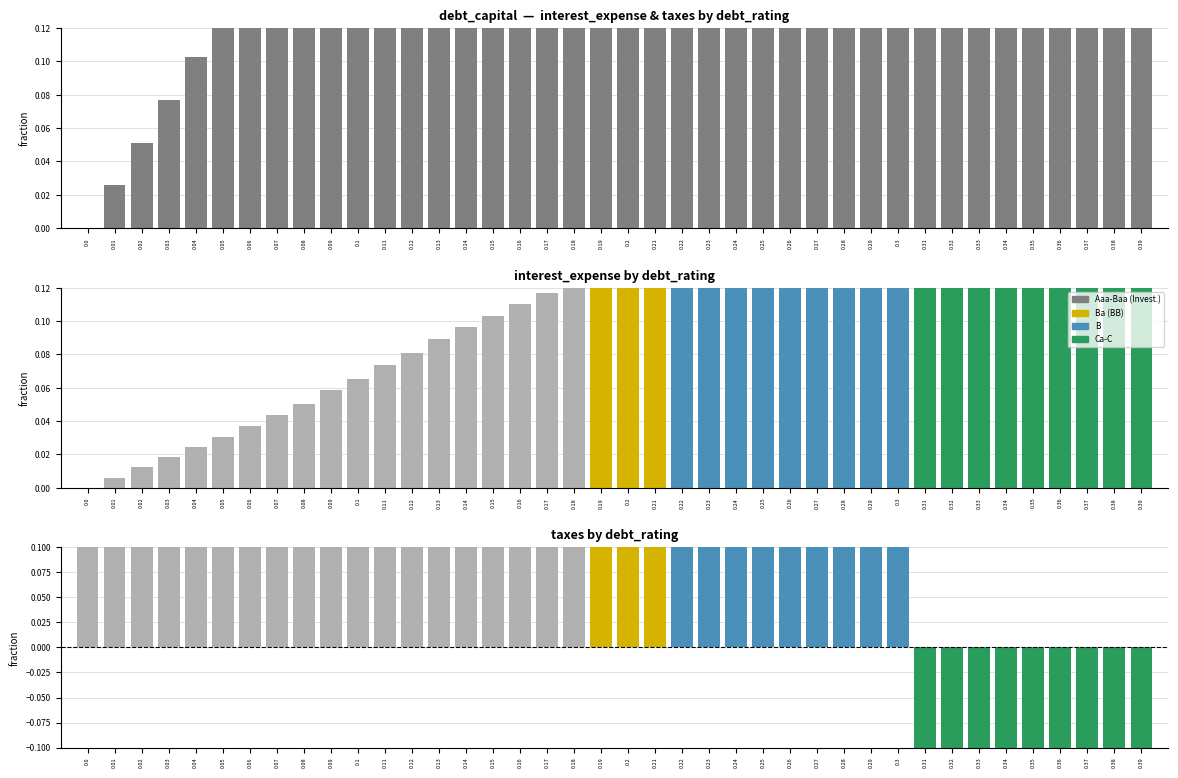

At 0.08, list the series in order from smallest to largest.

interest_expense, debt_capital, taxes